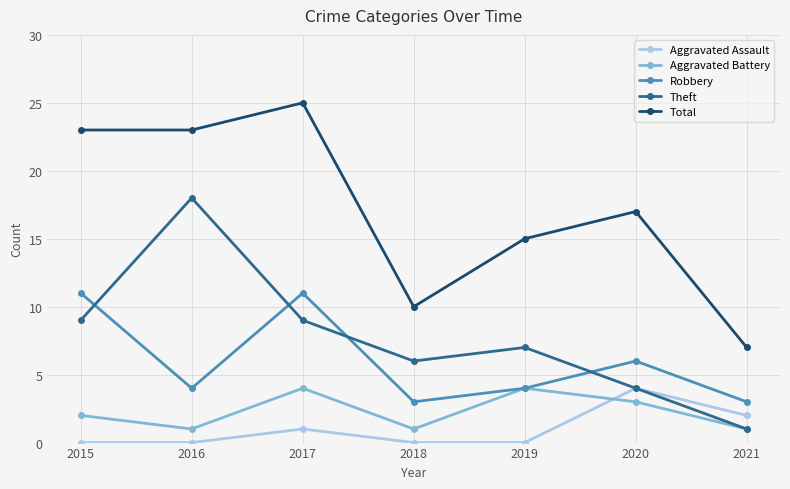

Which series has the largest total across all categories?

Total